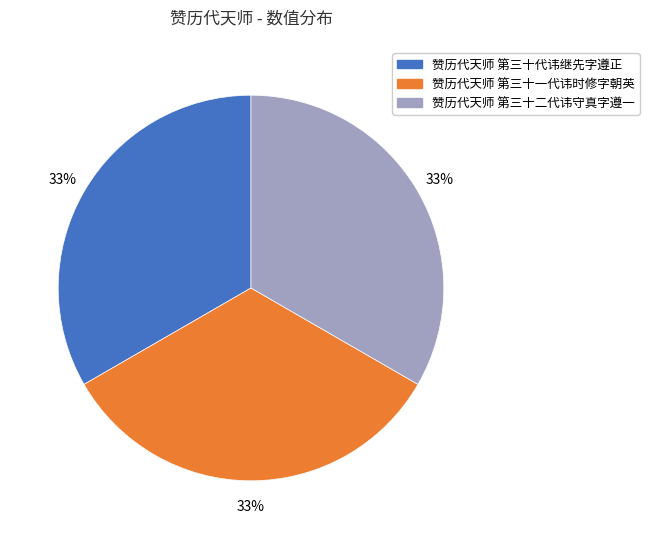

Is the sum of 赞历代天师 第三十二代讳守真字遵一 and 赞历代天师 第三十一代讳时修字朝英 greater than half?

Yes